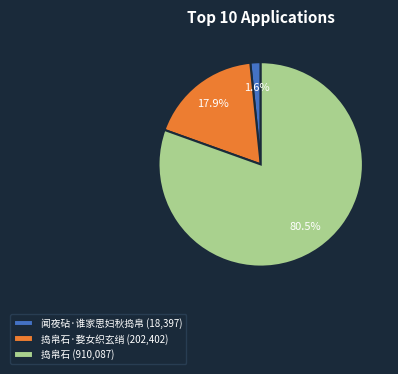

Which category has the smallest portion of the pie?

闻夜砧·谁家思妇秋捣帛 (18,397)